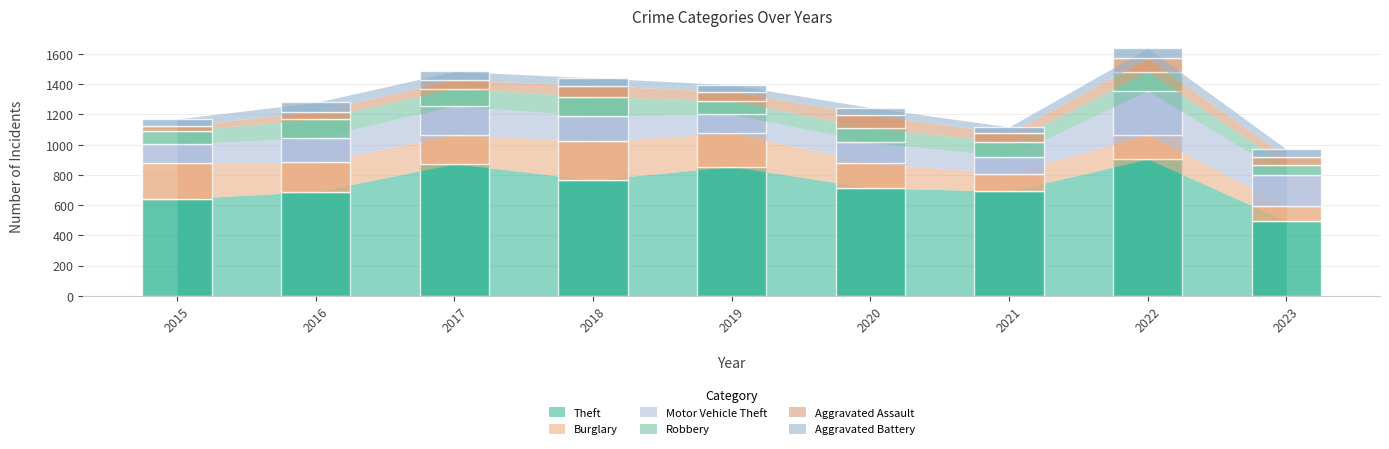

Reading left to right, transcribe all the data shown in this chart.

Theft: 2015=641	2016=689	2017=873	2018=767	2019=855	2020=714	2021=691	2022=905	2023=495
Burglary: 2015=236	2016=194	2017=192	2018=257	2019=221	2020=167	2021=117	2022=161	2023=100
Motor Vehicle Theft: 2015=125	2016=163	2017=191	2018=164	2019=125	2020=134	2021=113	2022=291	2023=203
Robbery: 2015=87	2016=123	2017=115	2018=130	2019=89	2020=94	2021=95	2022=125	2023=65
Aggravated Assault: 2015=31	2016=50	2017=59	2018=72	2019=61	2020=88	2021=58	2022=89	2023=56
Aggravated Battery: 2015=50	2016=60	2017=54	2018=52	2019=45	2020=48	2021=43	2022=66	2023=51